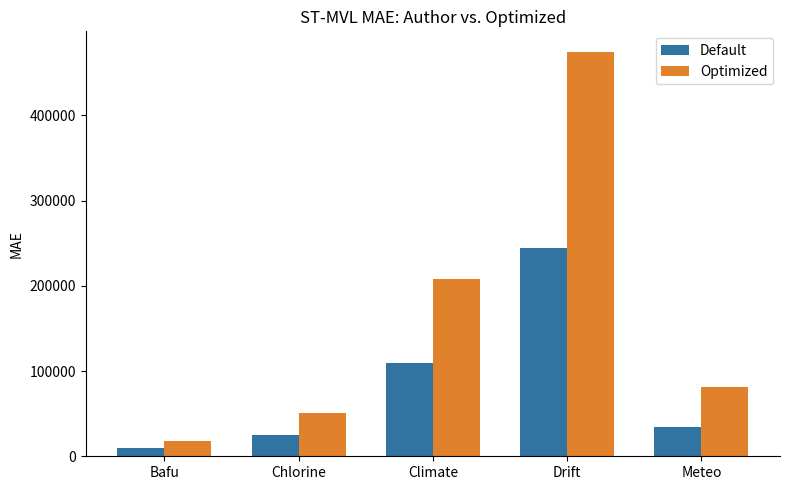

The value of Default at Meteo is 34000. True or false?

True